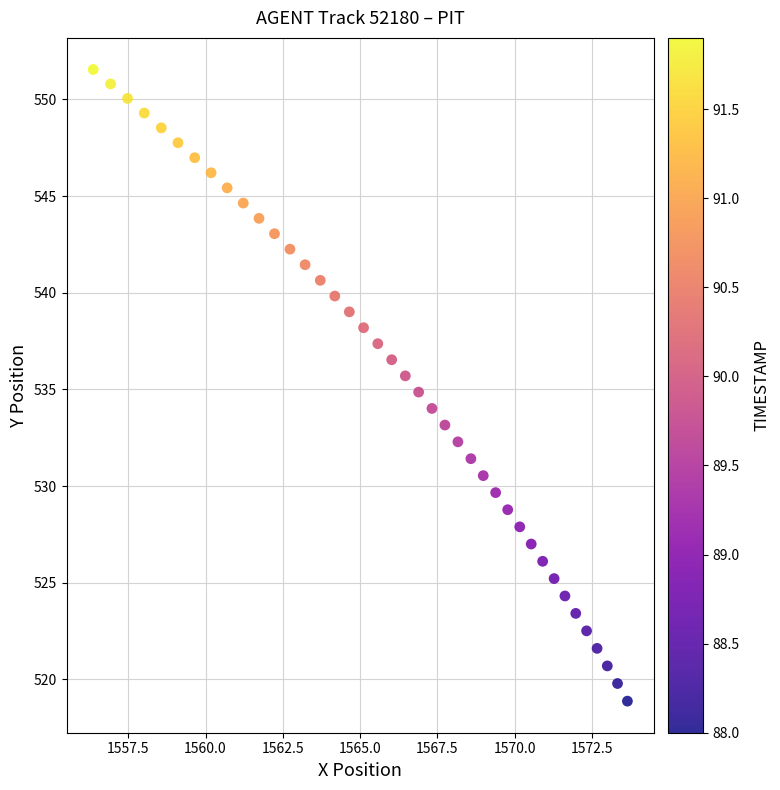

What is the range of X values (max minus min)?

17.3